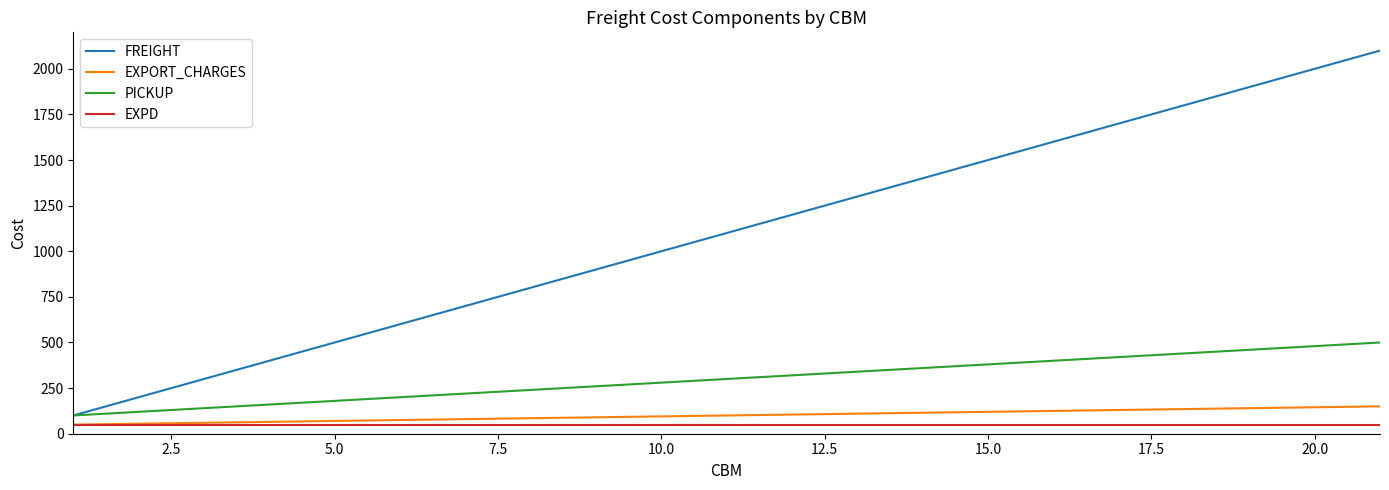

Which series has the largest total across all categories?

FREIGHT